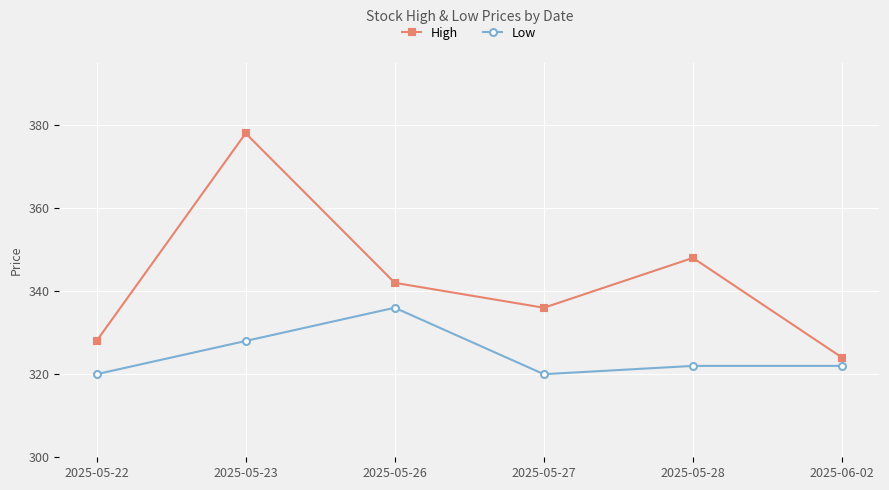

What position from the left is 2025-05-26?

3